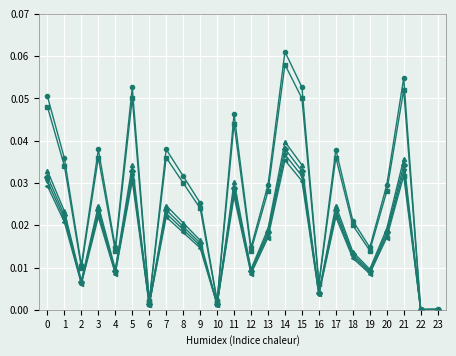

Which label corresponds to the largest value in the chart?

14